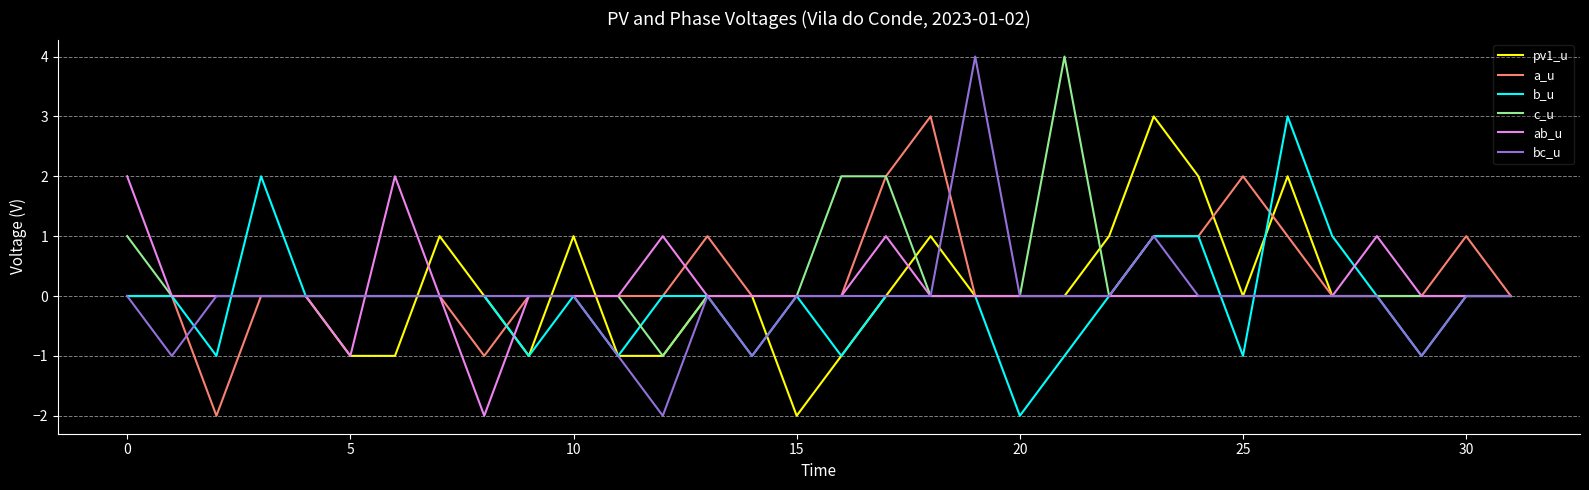

Which series has the widest spread of values?

bc_u